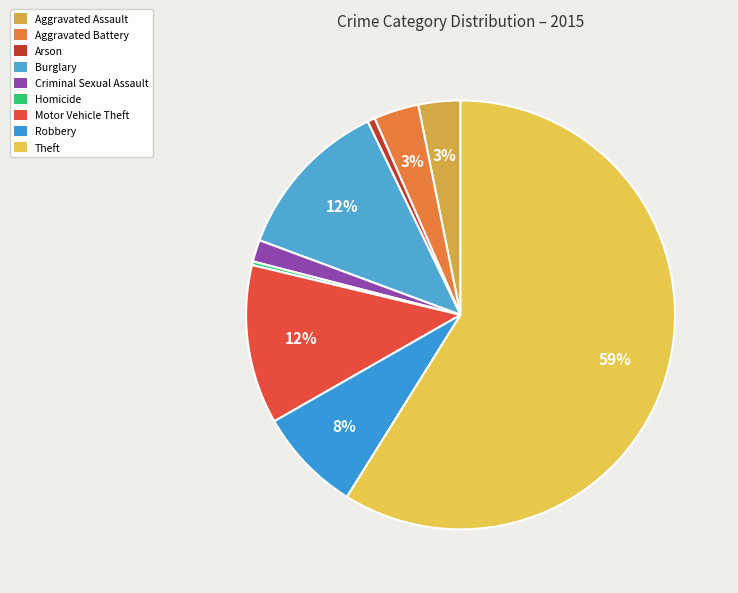

True or false: Aggravated Battery accounts for 13% of the total.

False